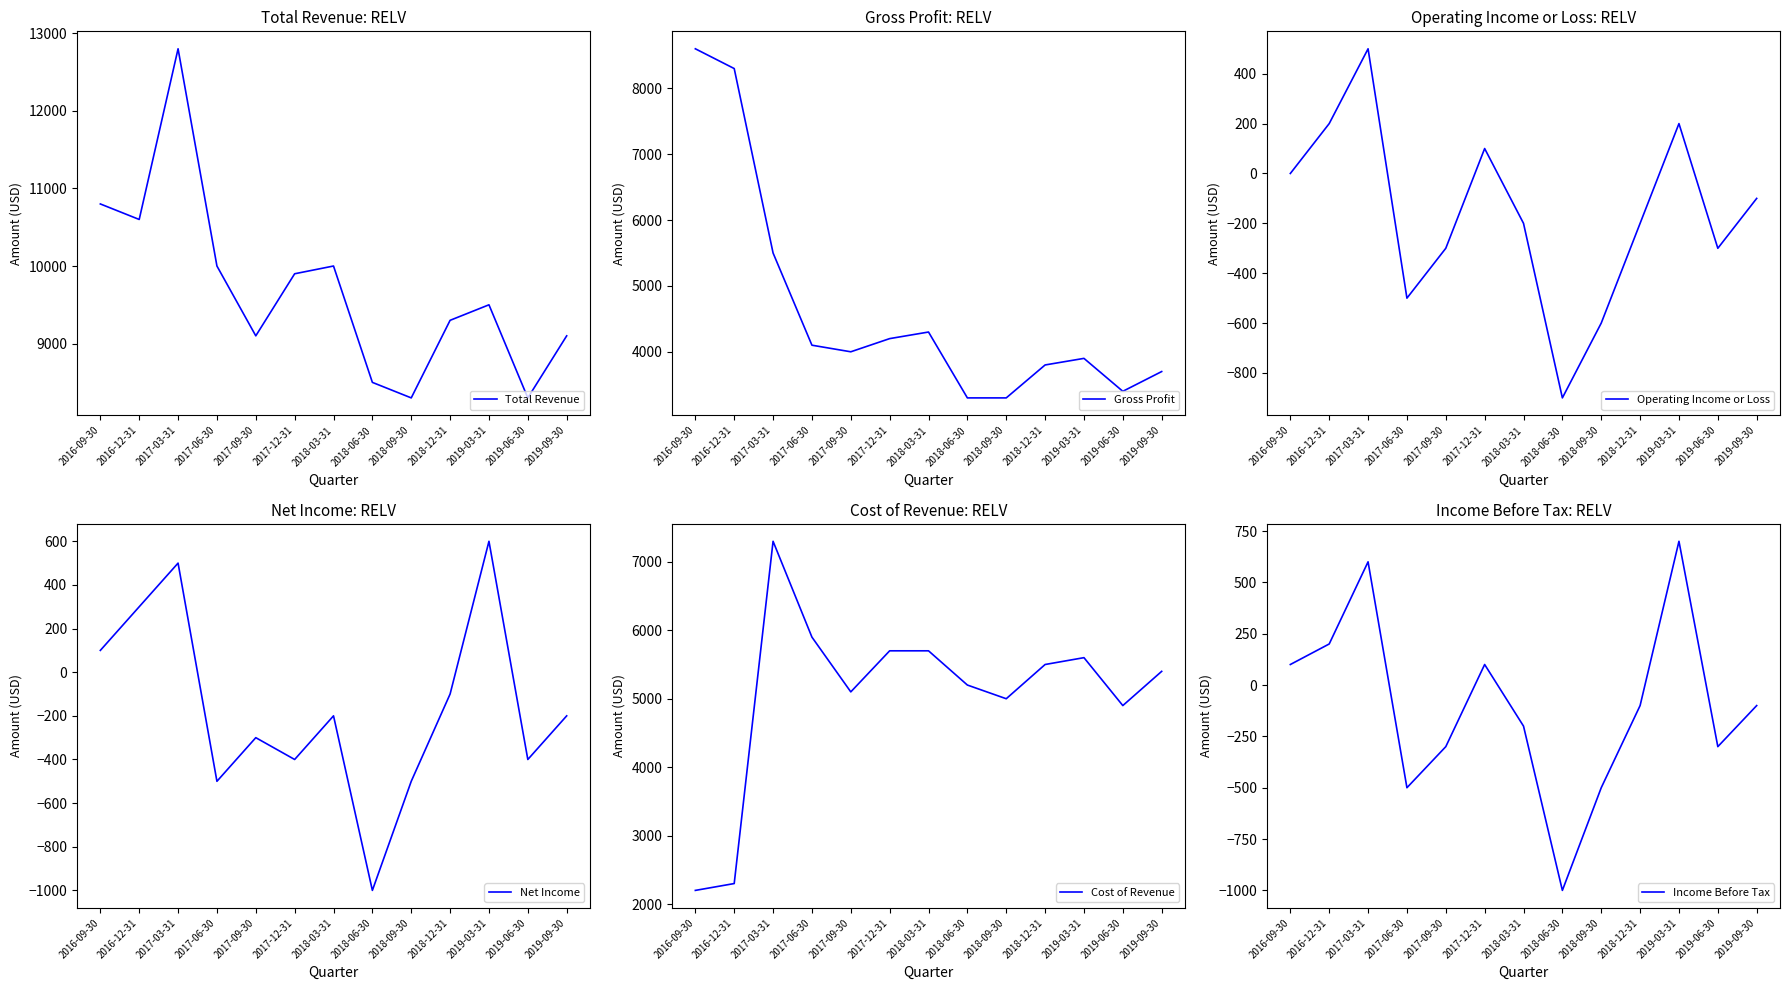

At which label is Operating Income or Loss closest to -200?

2018-03-31